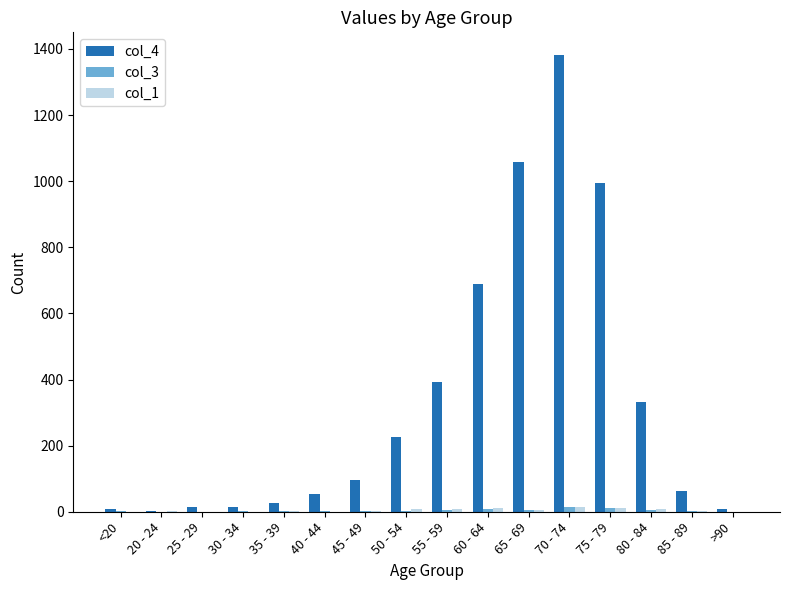

Which series has the largest total across all categories?

col_4